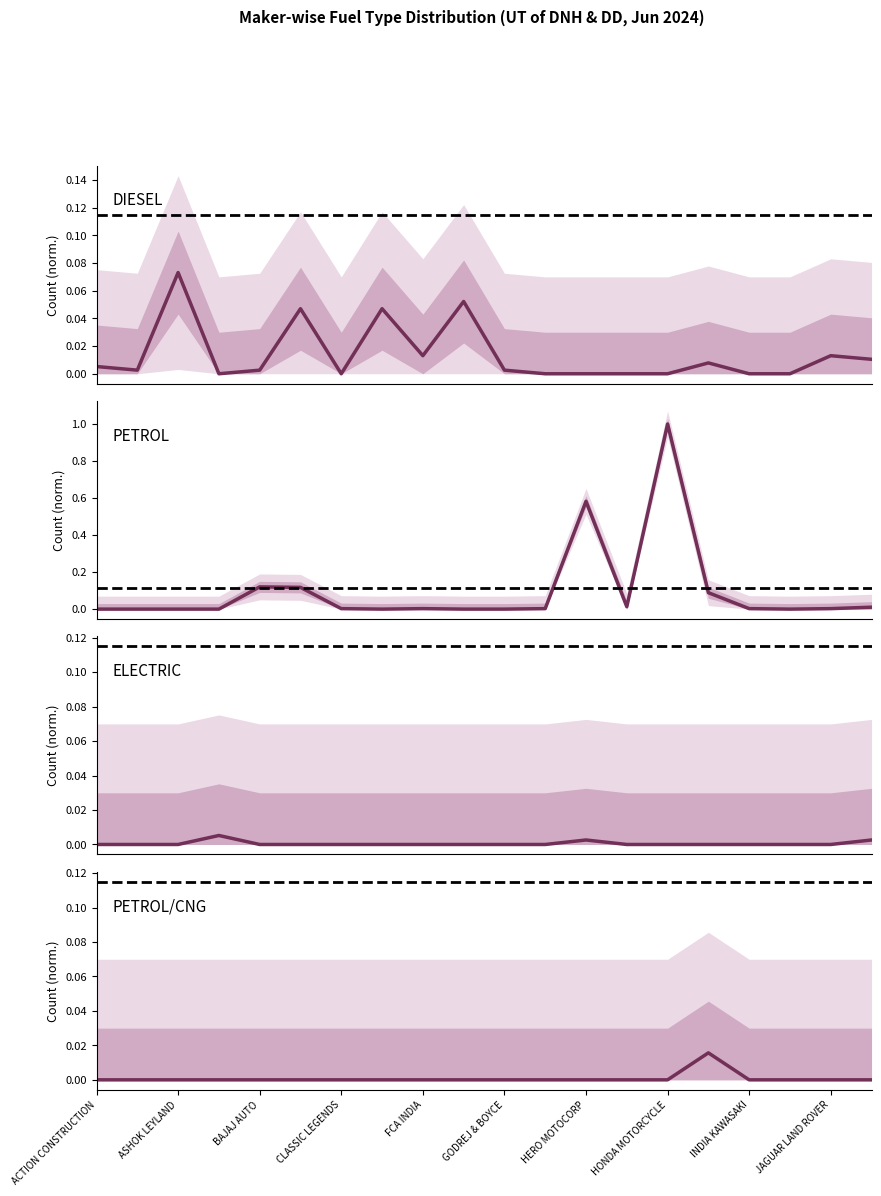

True or false: ELECTRIC(BOV) and DIESEL intersect in this chart.

True